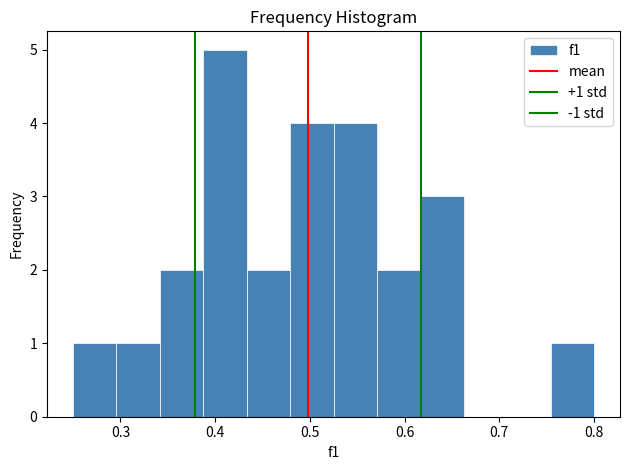

Which range on the x-axis has the tallest bar?

0.39 to 0.43